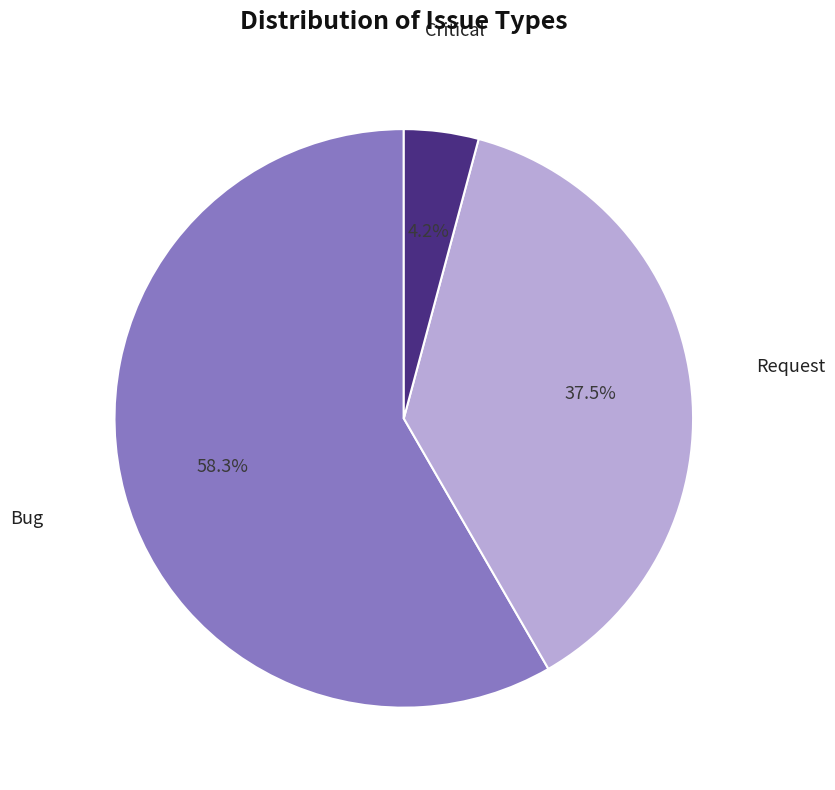

Rank the categories by value from lowest to highest.

Critical, Request, Bug